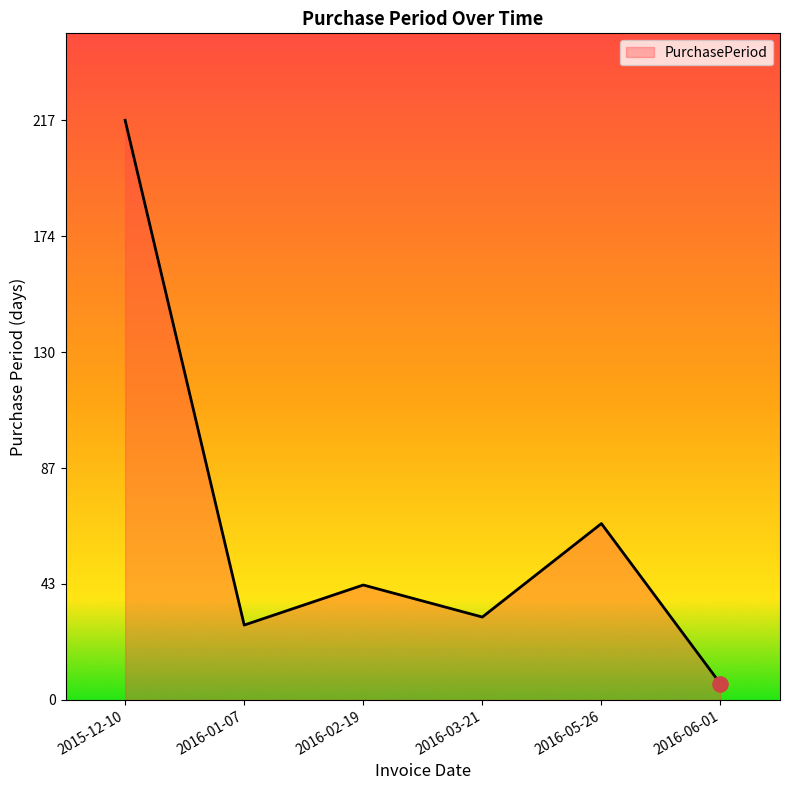

What is the change in value from 2016-01-07 to 2016-05-26?

+38